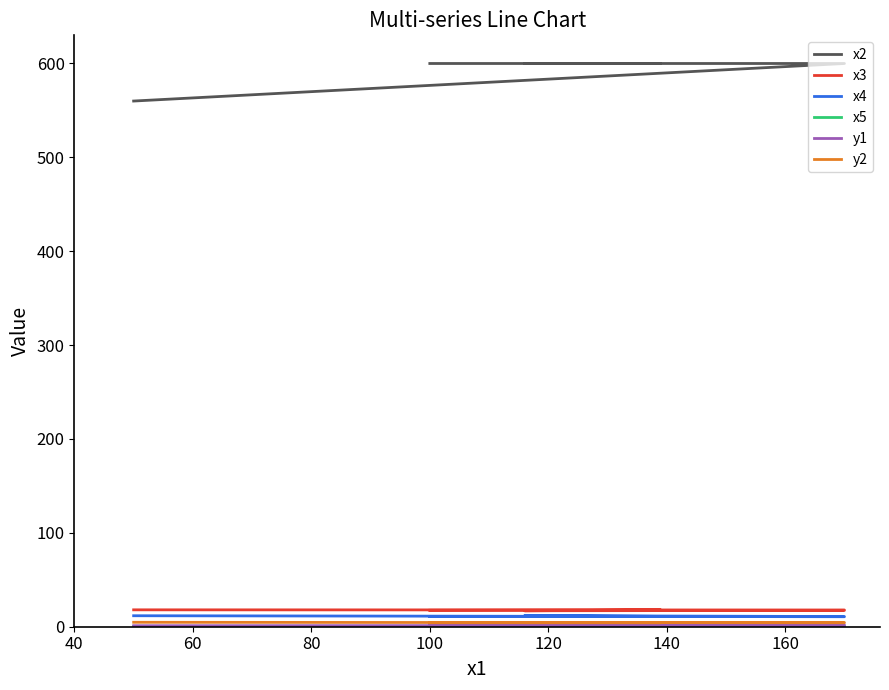

List the series in order of their peak value, highest first.

x2, x3, x4, y2, y1, x5